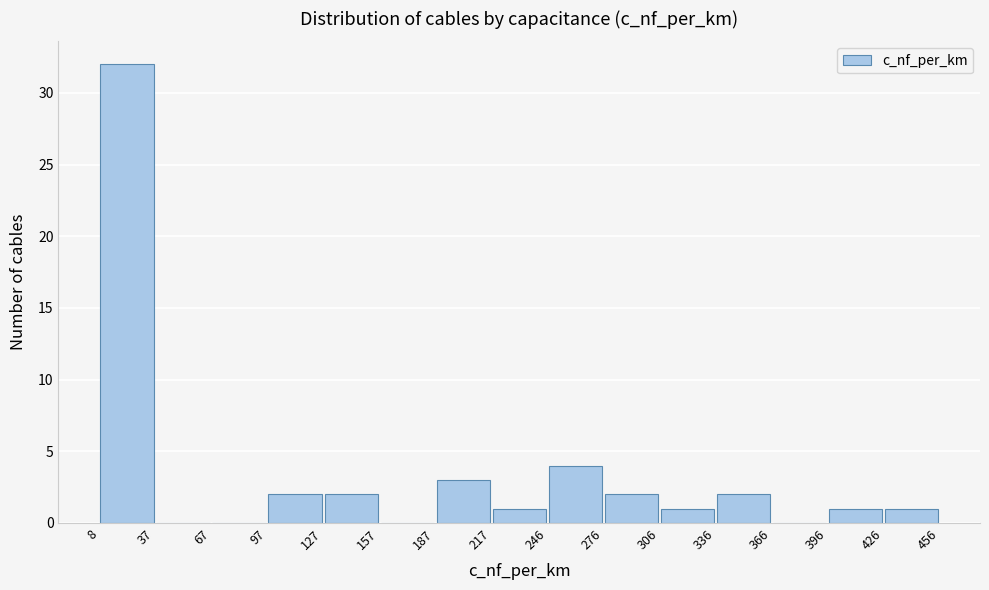

Over which range of the x-axis is the bar tallest?

8 to 37